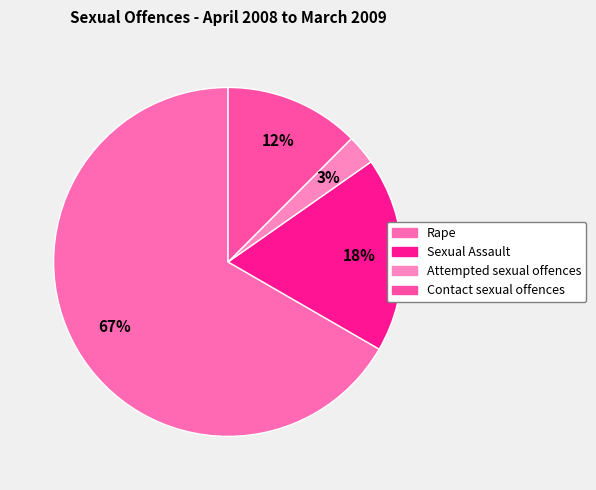

Do Contact sexual offences and Rape together represent more than half of the pie?

Yes